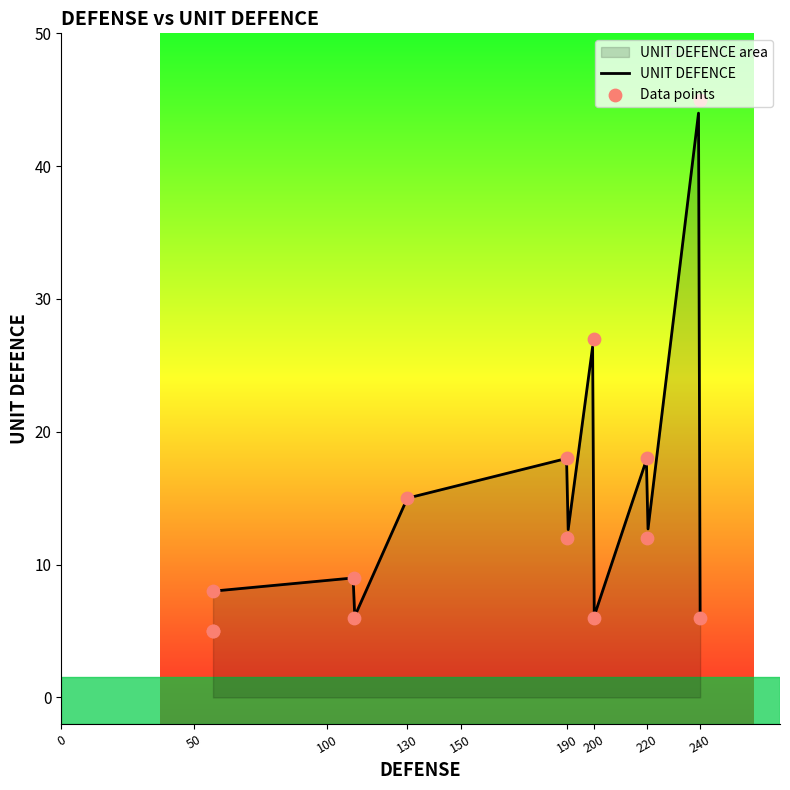

Between 9 and 27, which is larger?

27